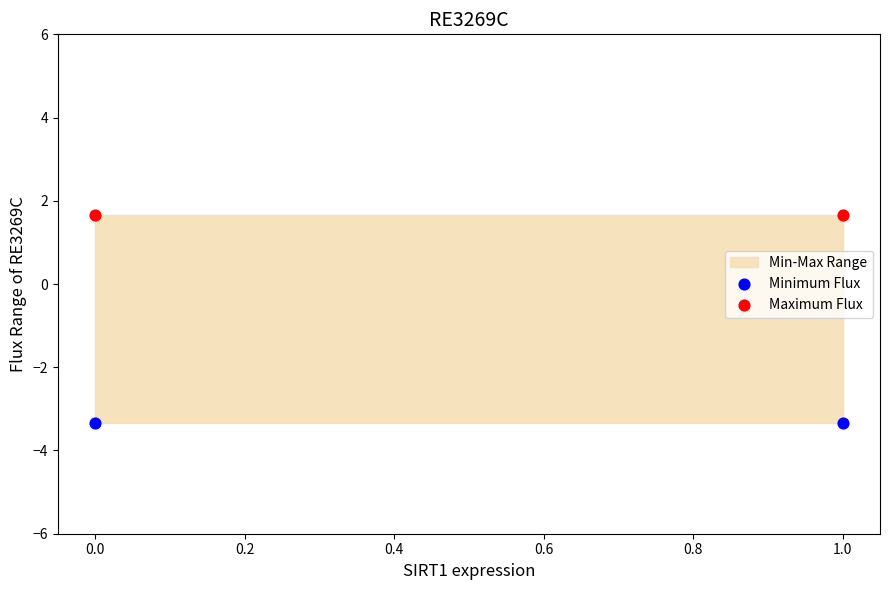

Across all data points, what is the average Y value?

-0.8